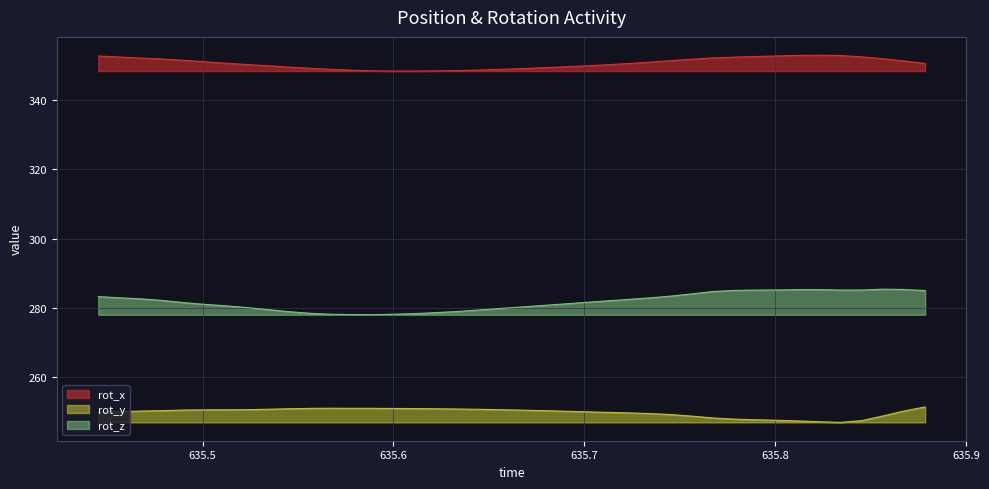

True or false: rot_x and rot_z intersect in this chart.

False